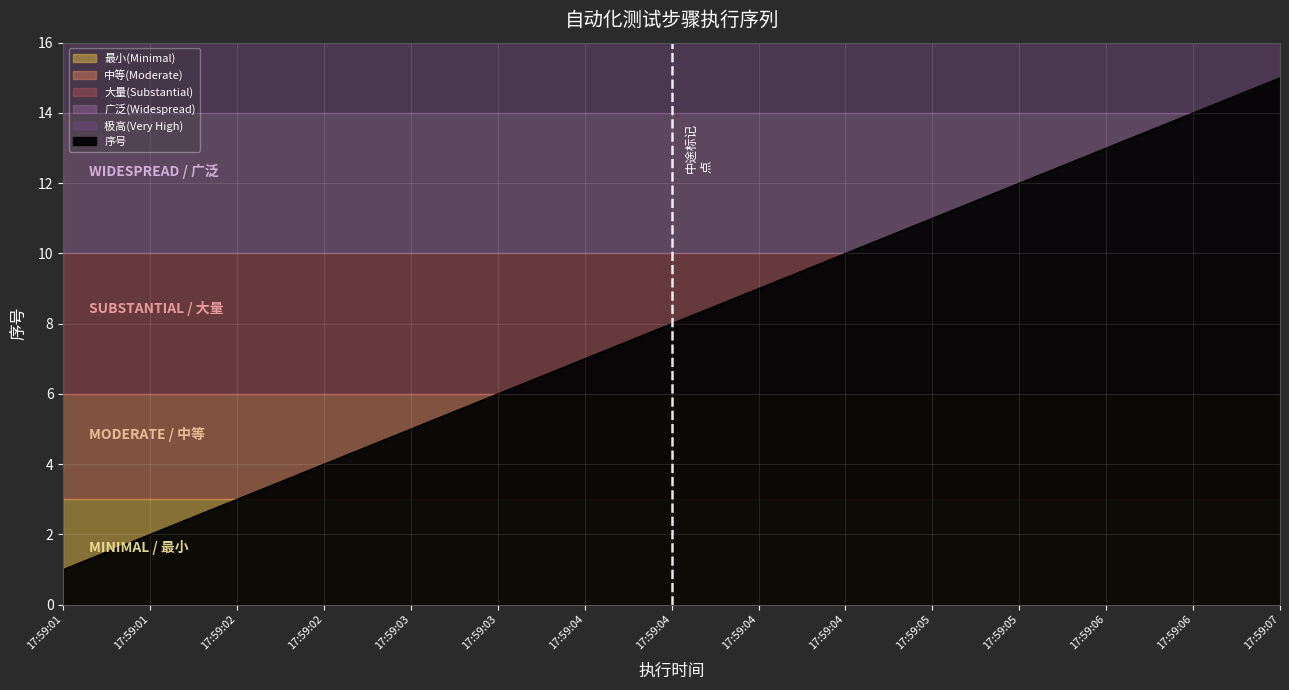

What is the smallest value displayed?

1